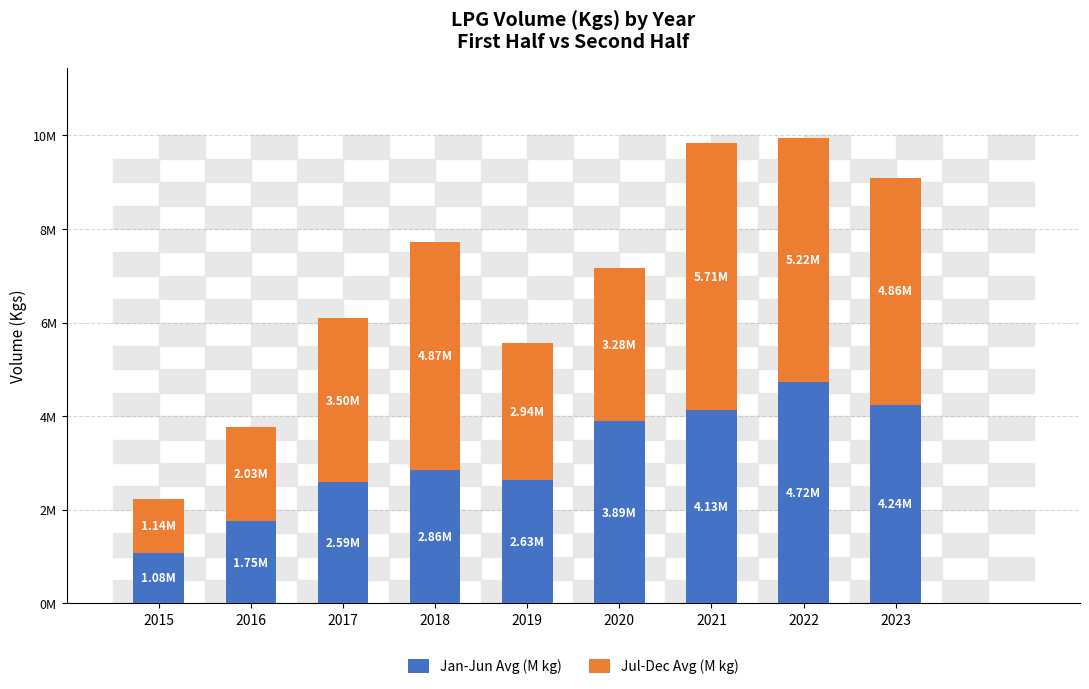

Does the chart contain stacked bars?

Yes